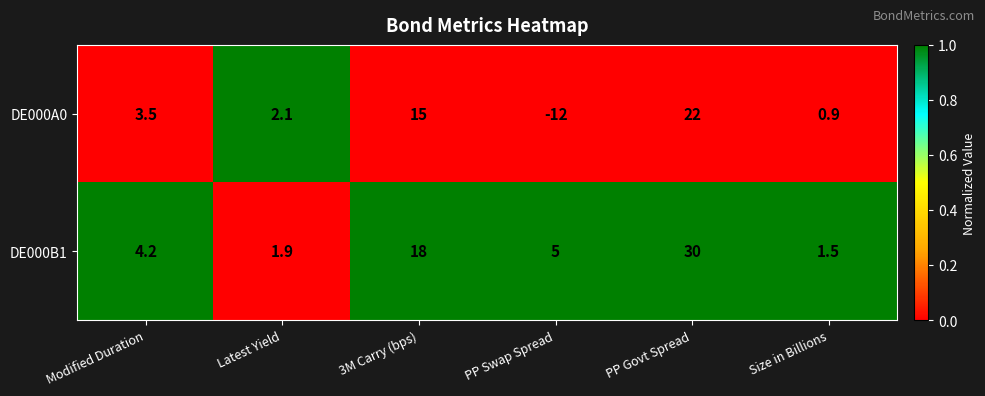

What is the total value across all series at Size in Billions?

2.4